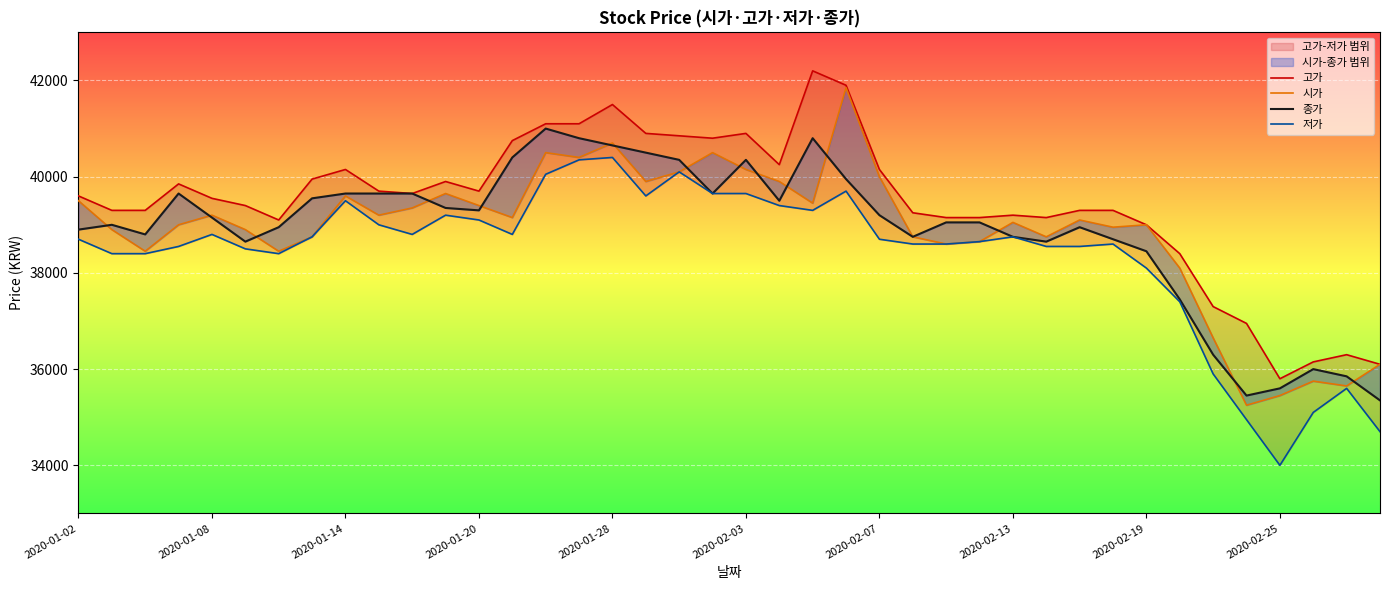

What is the average value of the 저가 series?

38396